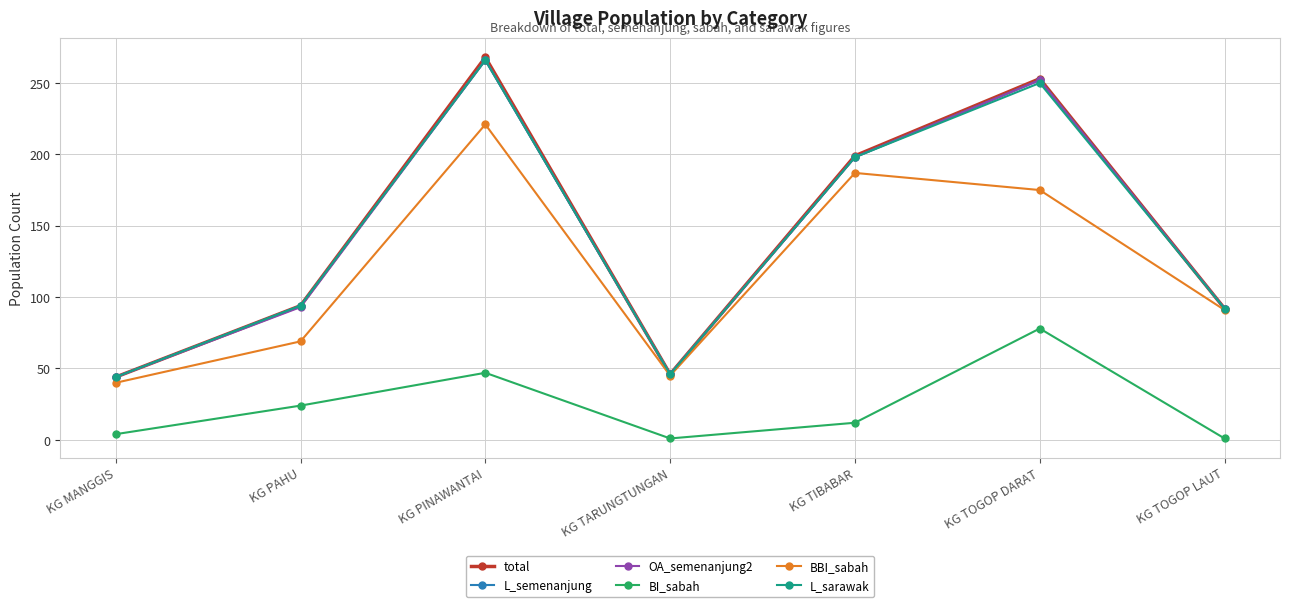

Read the OA_semenanjung2 value at KG TOGOP DARAT.

252